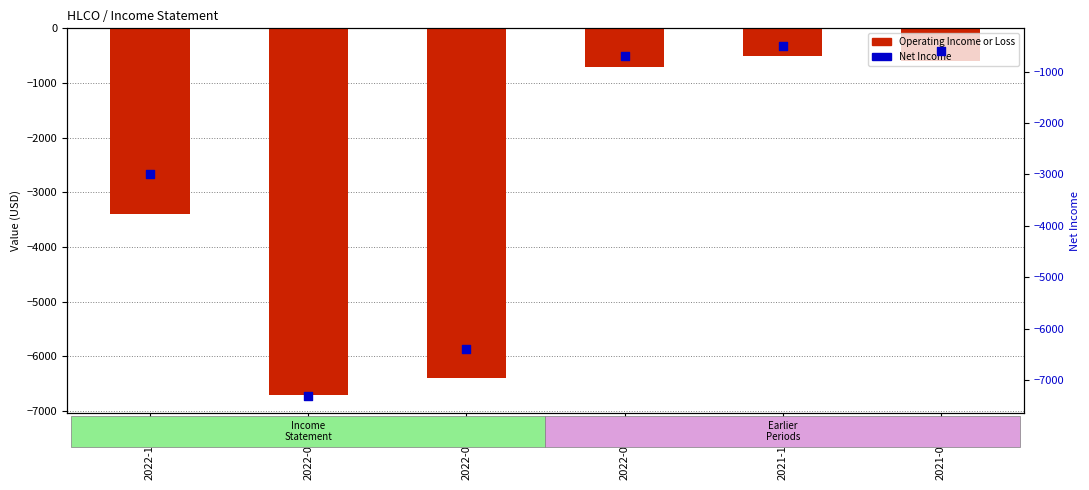

Which series reaches the maximum Y coordinate?

Operating Income or Loss